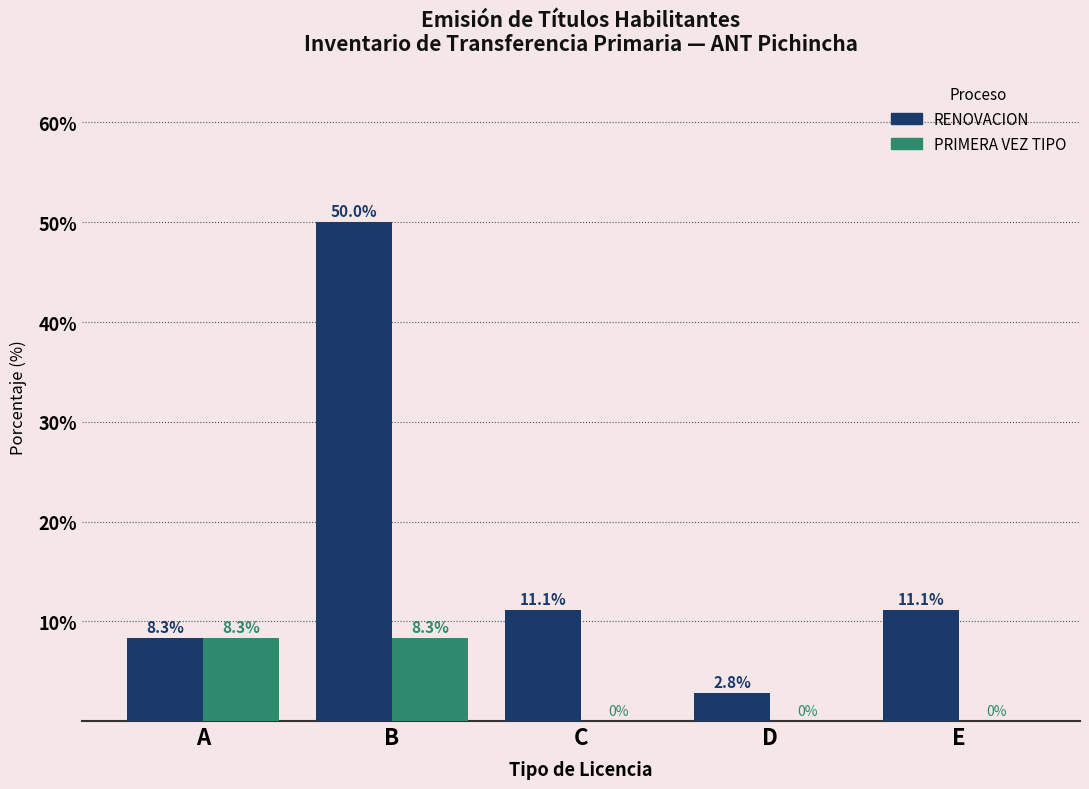

What is the highest value of the RENOVACION series?

50.0